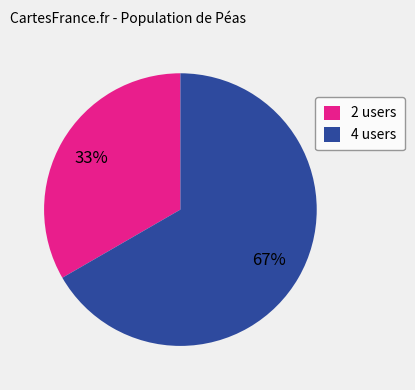

Which category has the biggest portion of the pie?

4 users